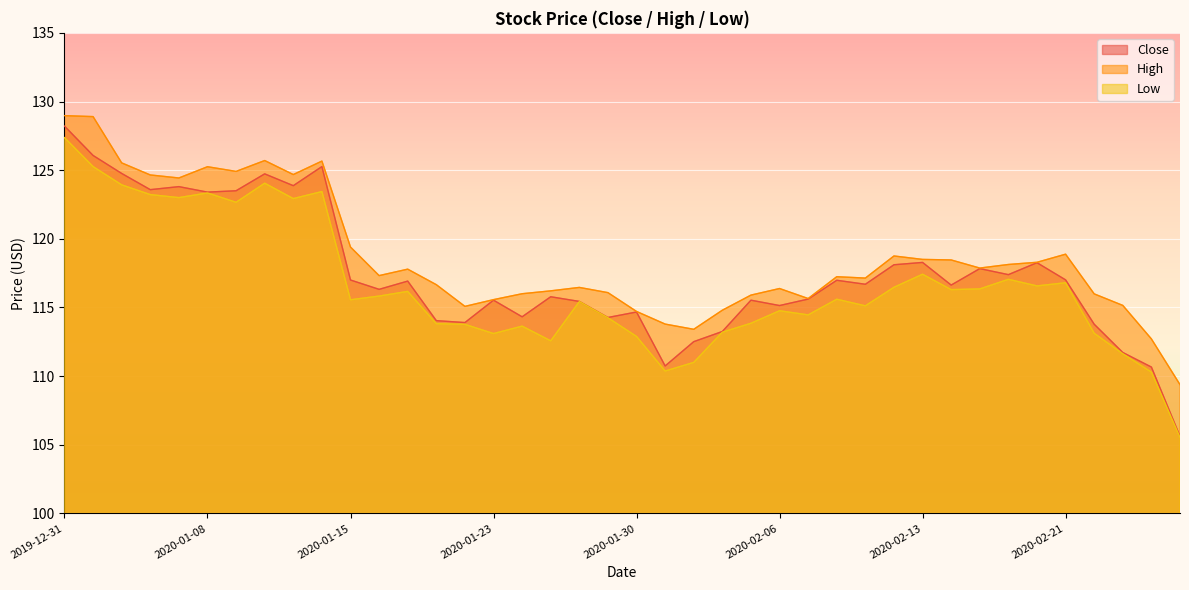

At which label does High reach its peak?

2019-12-31